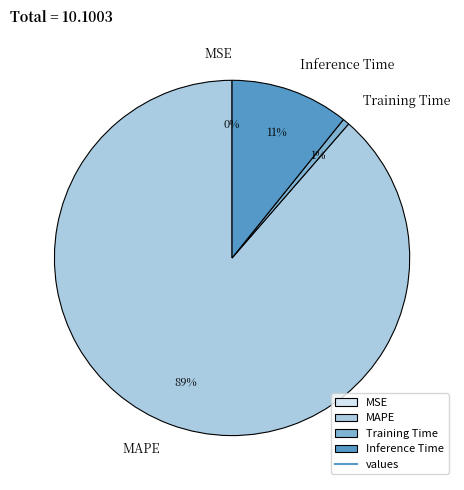

What is the majority slice?

MAPE